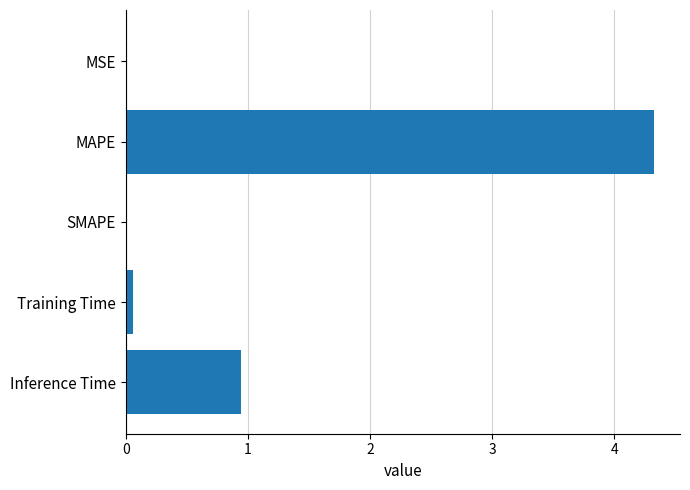

What is the maximum value shown in the chart?

4.3